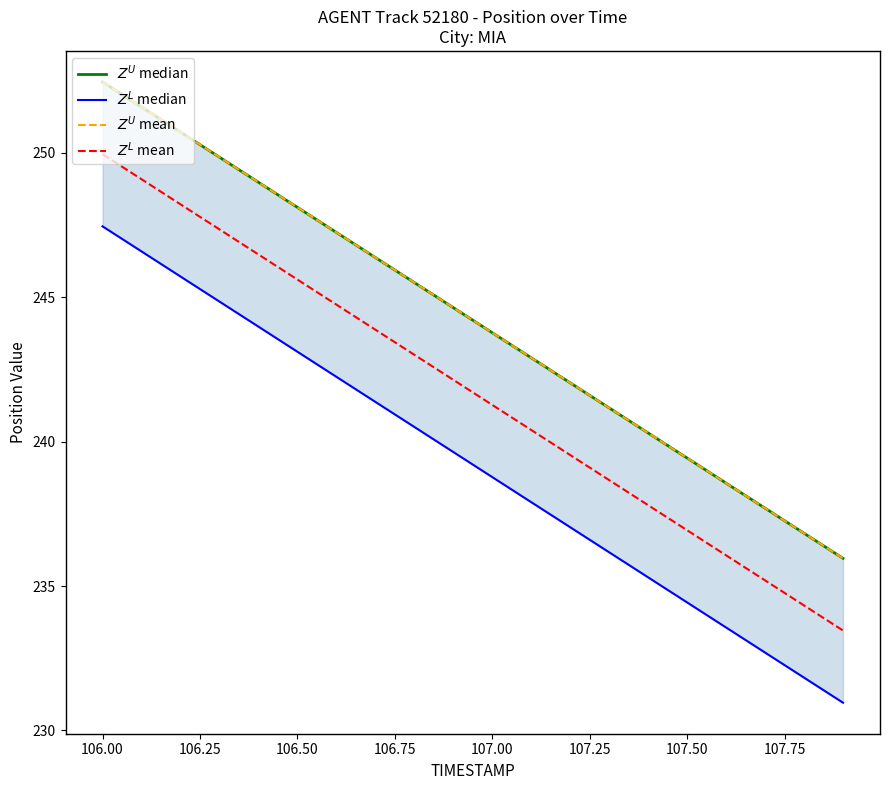

What is the label of the 7th point from the left?

107.25